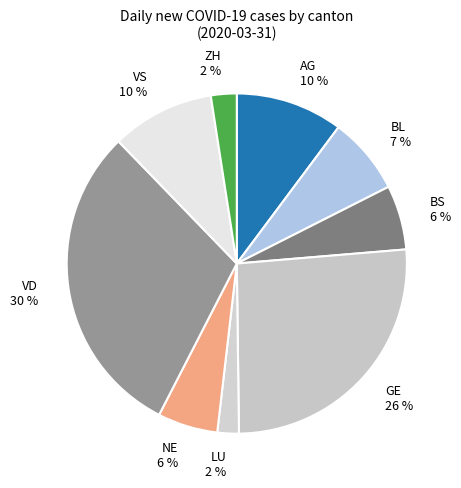

Does GE account for over 50% of the chart?

No